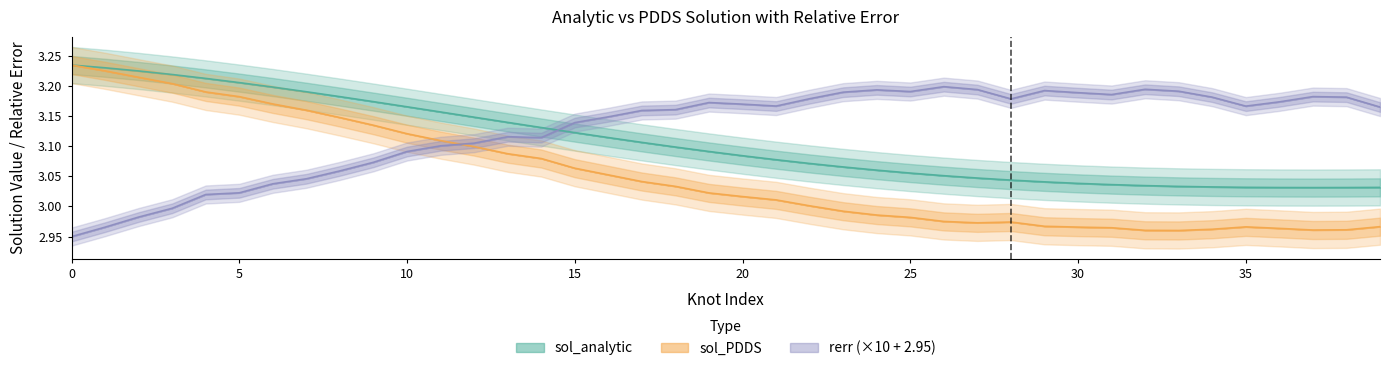

True or false: sol_PDDS and sol_analytic intersect in this chart.

False